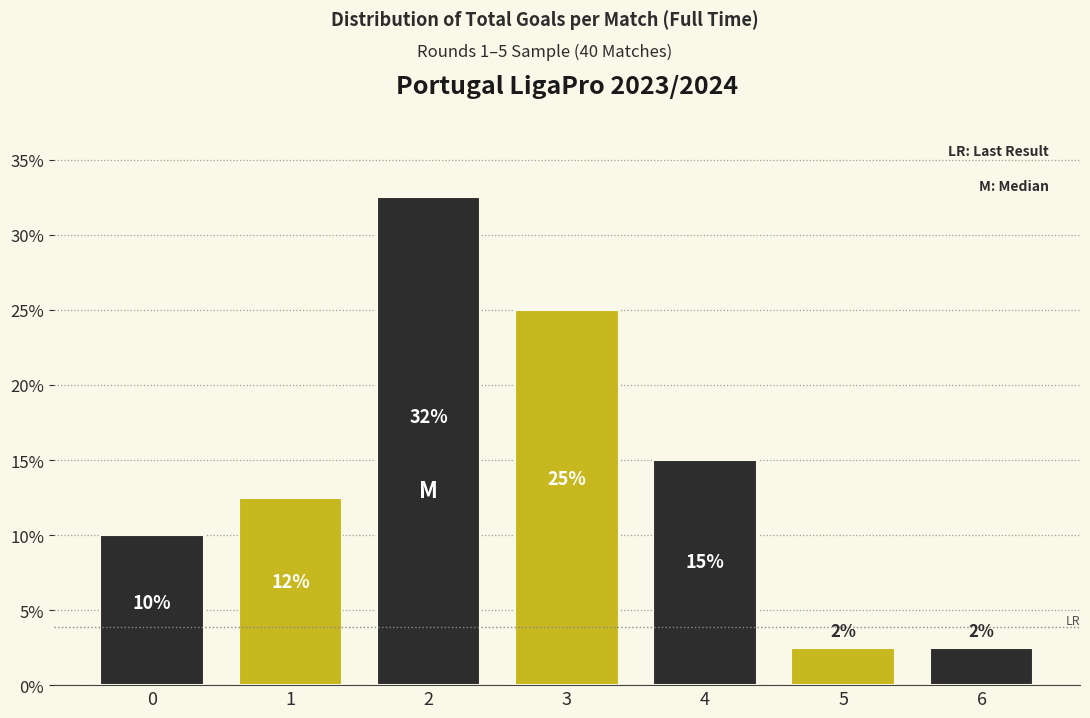

How many bars are there in total?

7